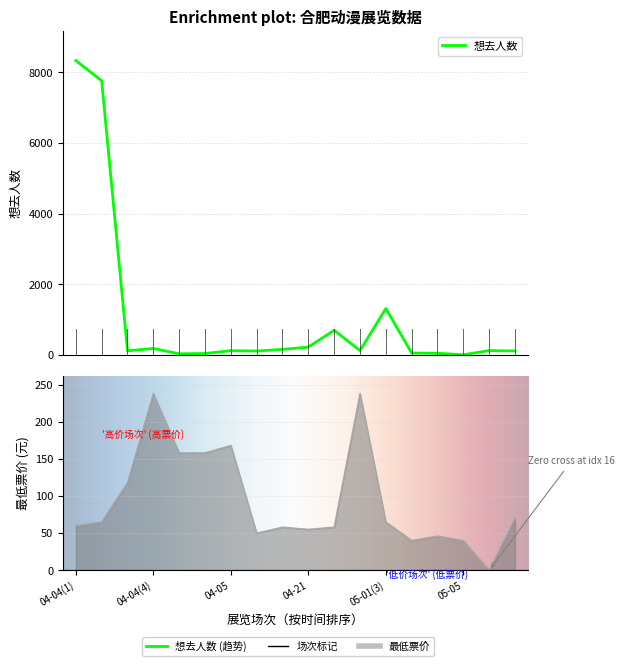

Which series has the largest total across all categories?

想去人数